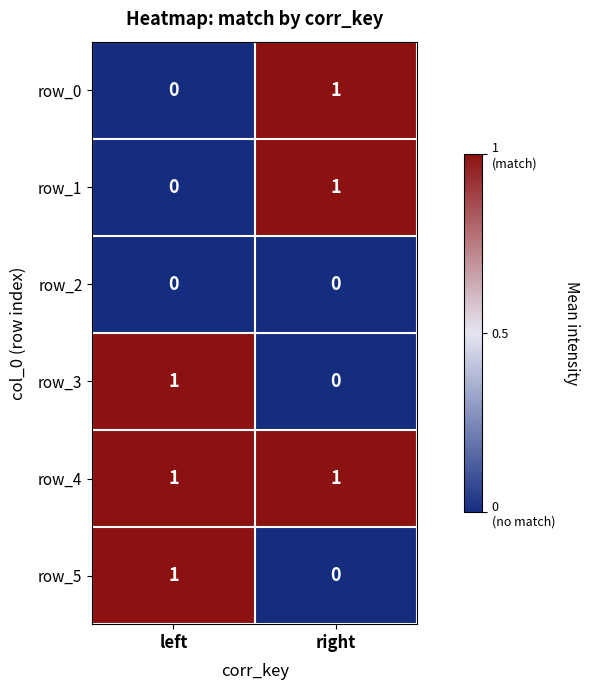

Is it true that row_0 equals 0 at left?

True